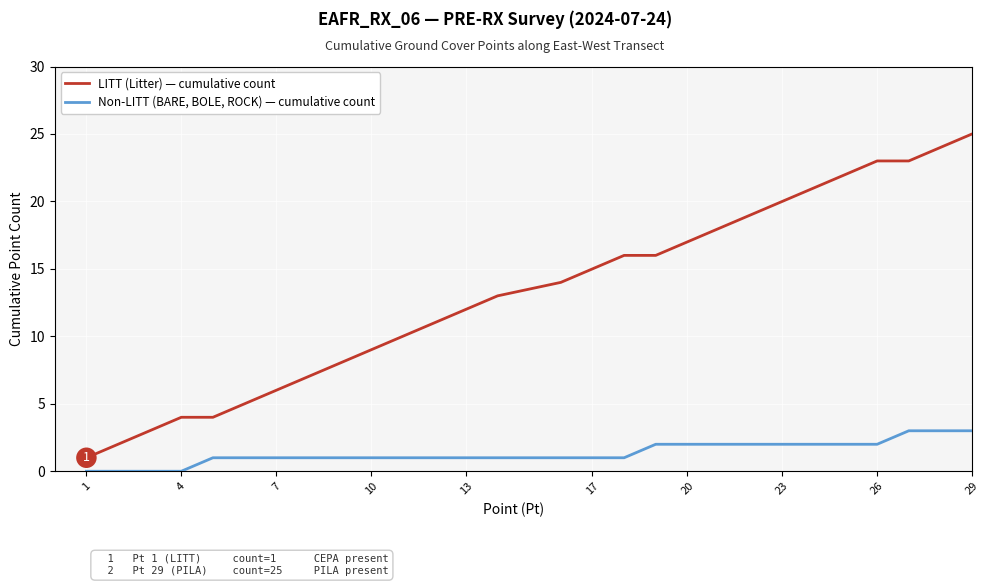

Which series has the largest range (max minus min)?

LITT (Litter) — cumulative count